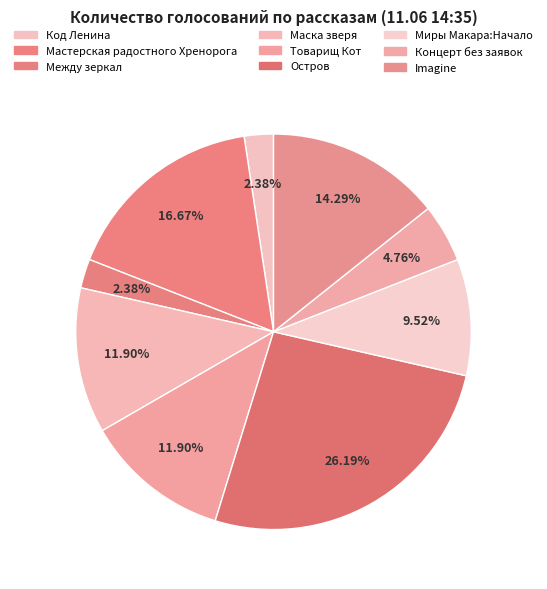

How many segments does this pie chart have?

9